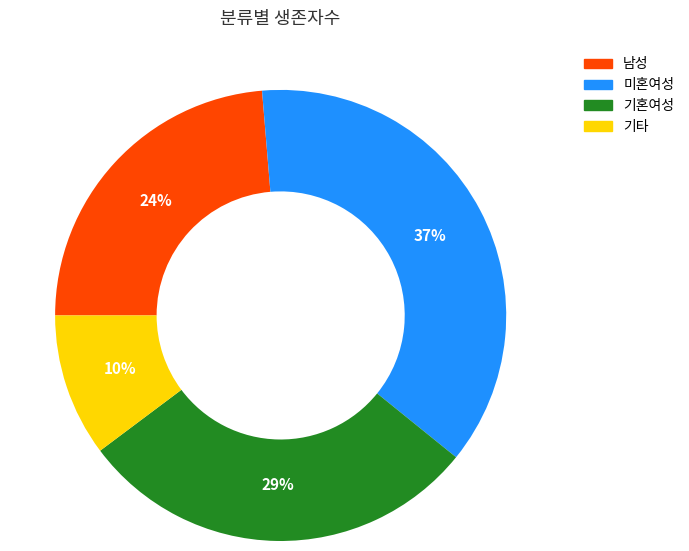

Does any single category account for the majority?

No